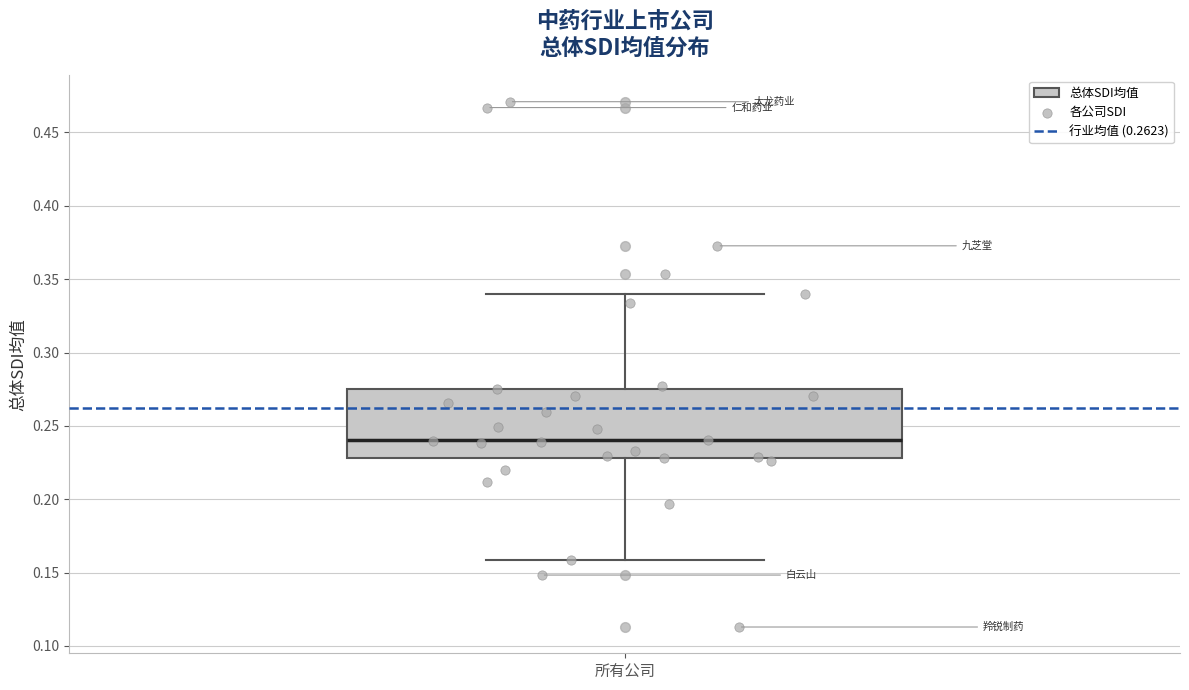

Read this box plot against the y-axis: the position of the median line, the range covered by the box, and the ends of both whiskers. The values are not printed on the chart, so give them approximately, as read against the axis.

median 0.240, box 0.230 to 0.275, whiskers 0.160 to 0.340